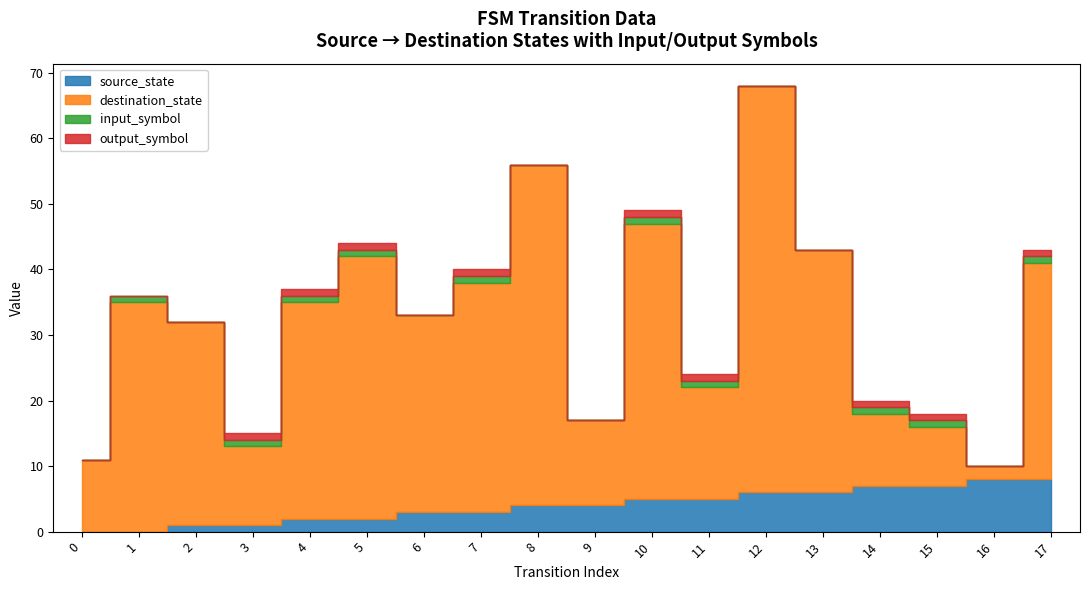

What is the difference between the maximum and minimum values in the source_state series?

8